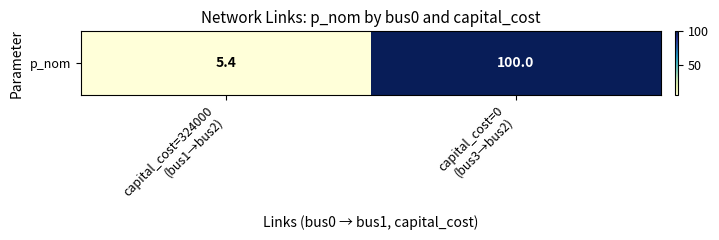

Between capital_cost=324000
(bus1→bus2) and capital_cost=0
(bus3→bus2), which is larger?

capital_cost=0
(bus3→bus2)